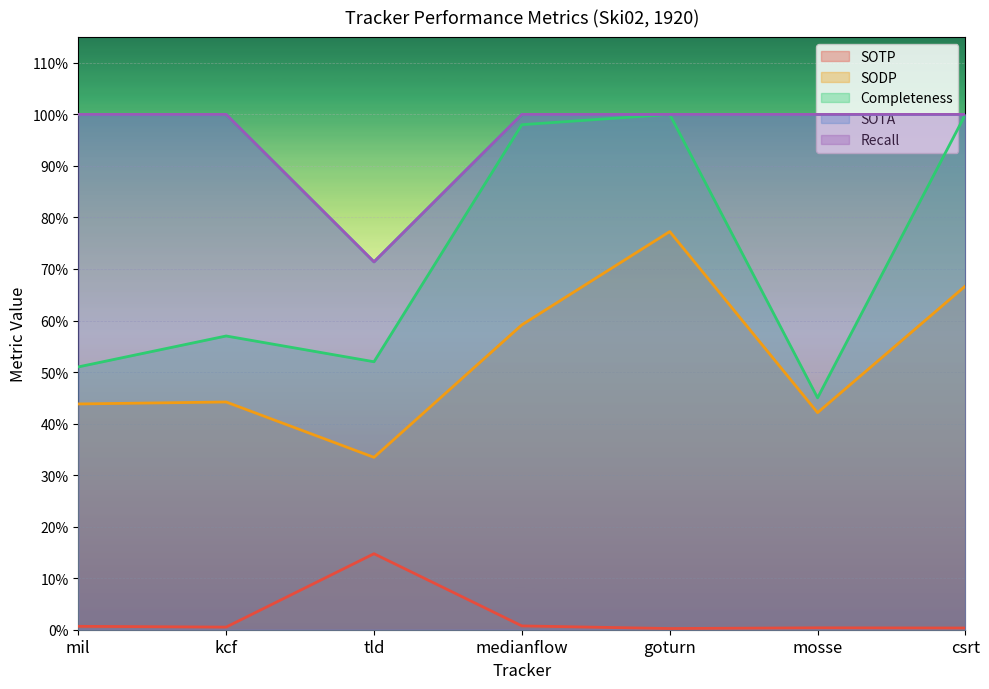

Is it true that SODP equals 0.8 at goturn?

True